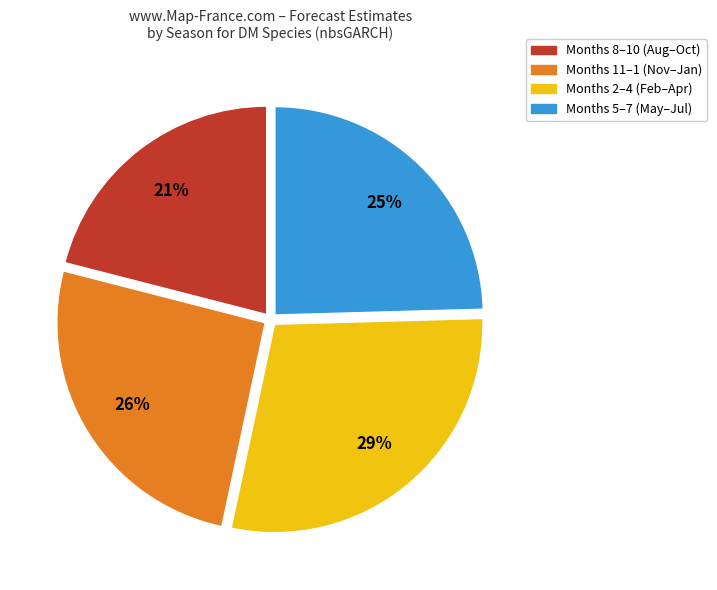

To the nearest percent, what is the average slice percentage?

25%